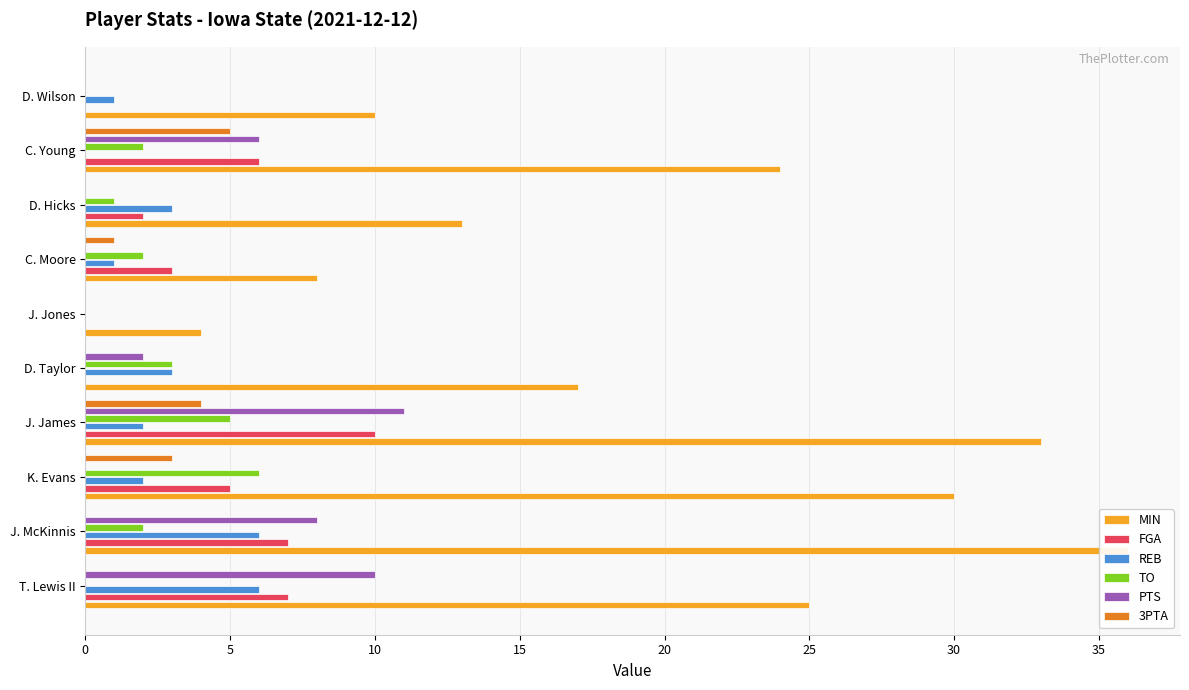

Which series has the widest spread of values?

MIN